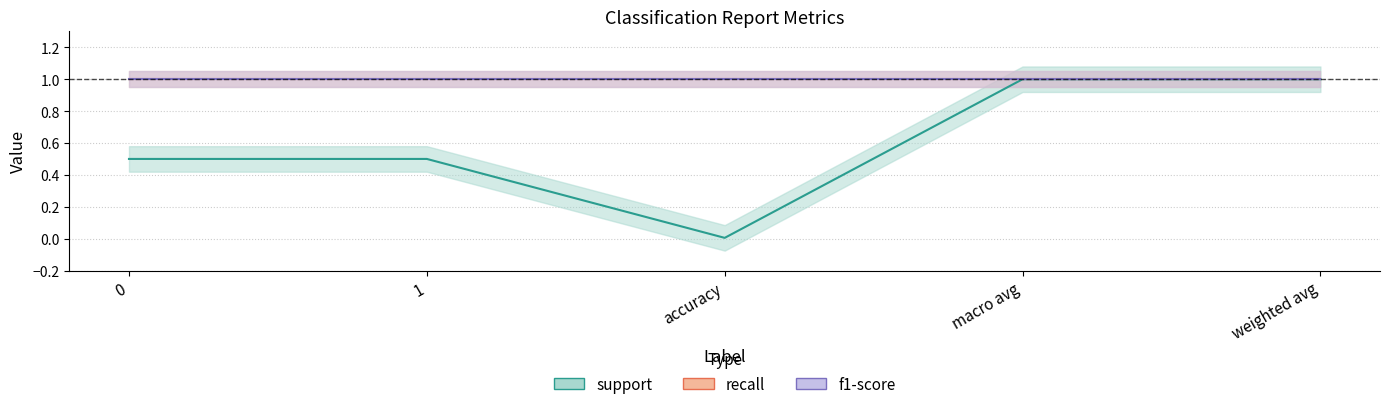

The value of support at accuracy is 0.0. True or false?

False